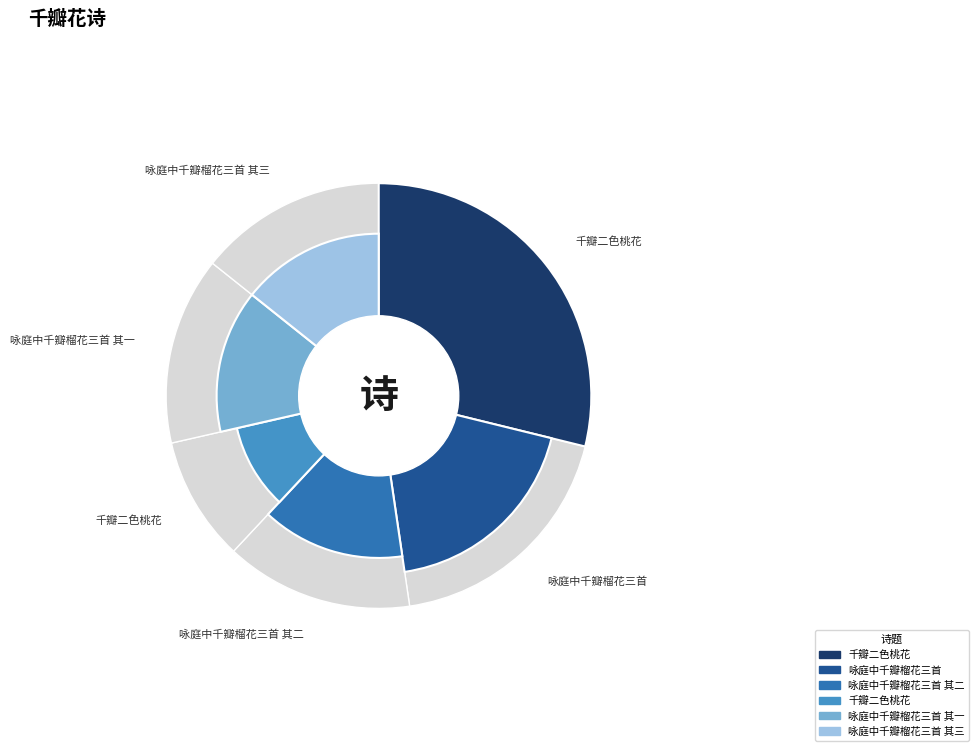

How many segments does this pie chart have?

6